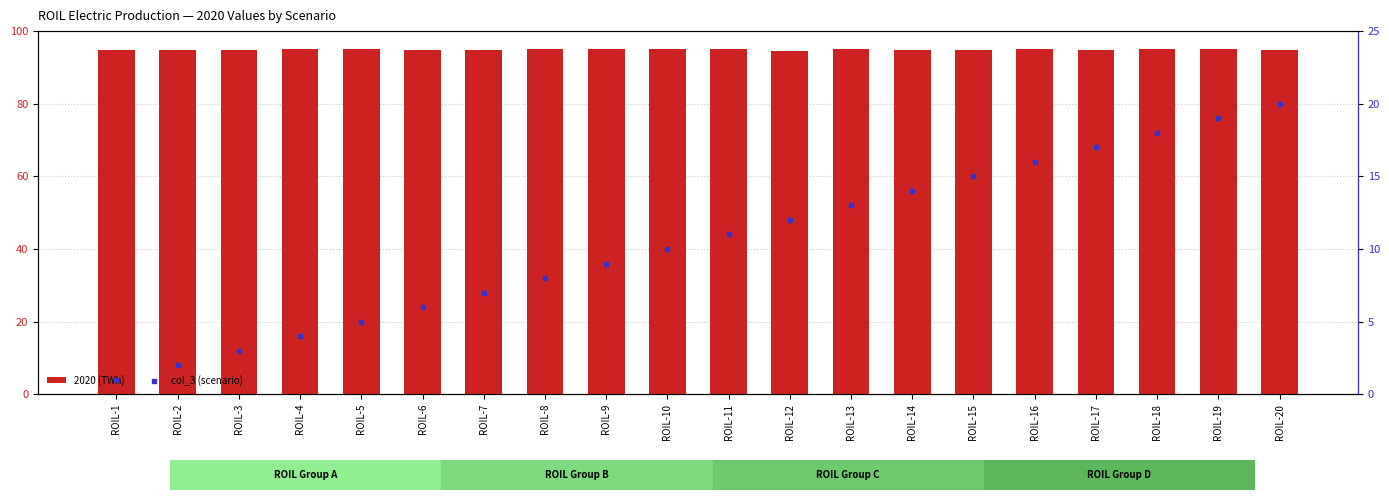

At which category is the sum across all series the highest?

ROIL-20